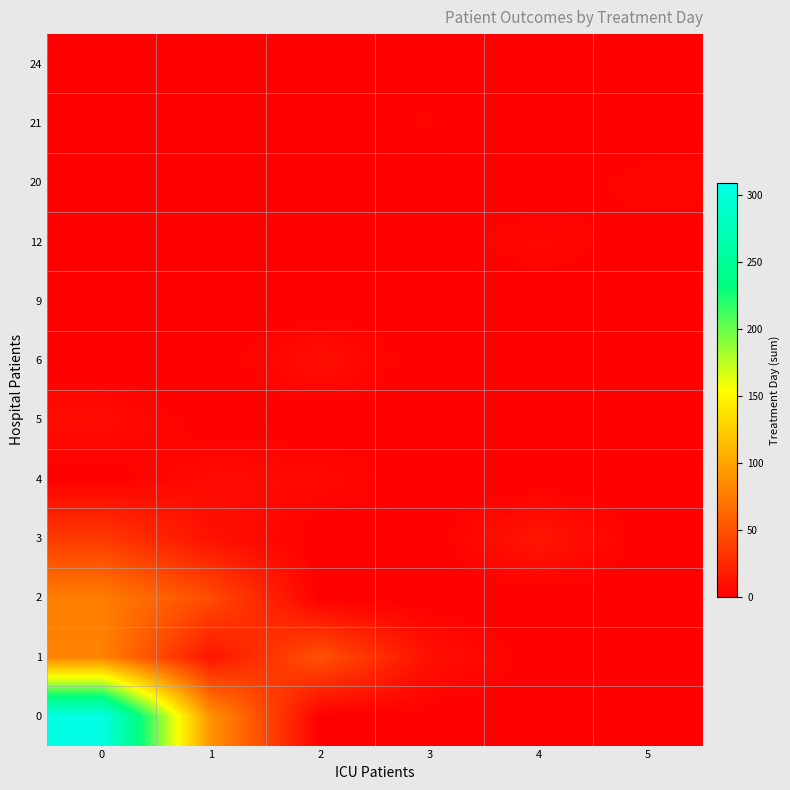

What is the difference between the highest and lowest values at 3?

10